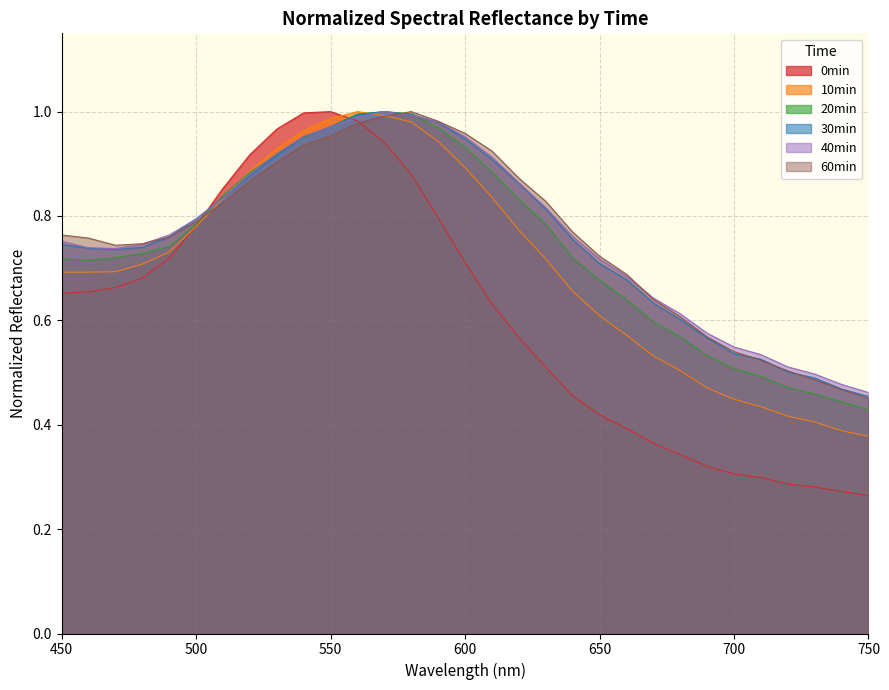

What is the difference between the 0min values at 560 and 490?

0.3